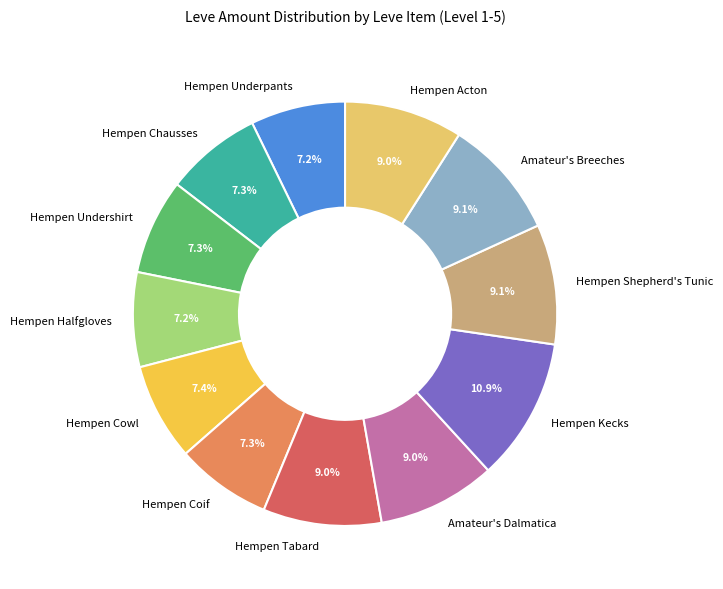

Is there a majority slice in this chart?

No